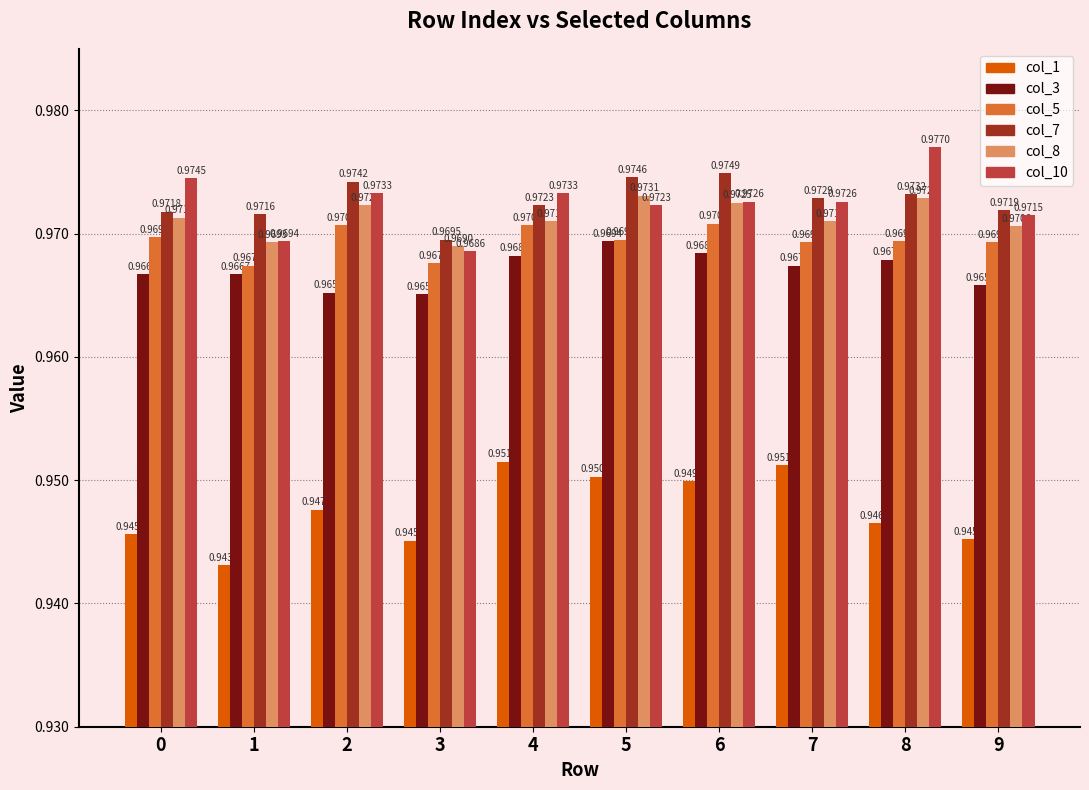

Which series has the largest total across all categories?

col_7